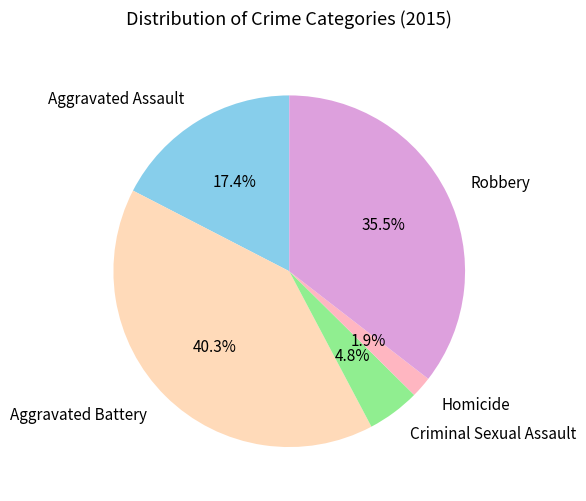

Rank the categories by value from highest to lowest.

Aggravated Battery, Robbery, Aggravated Assault, Criminal Sexual Assault, Homicide